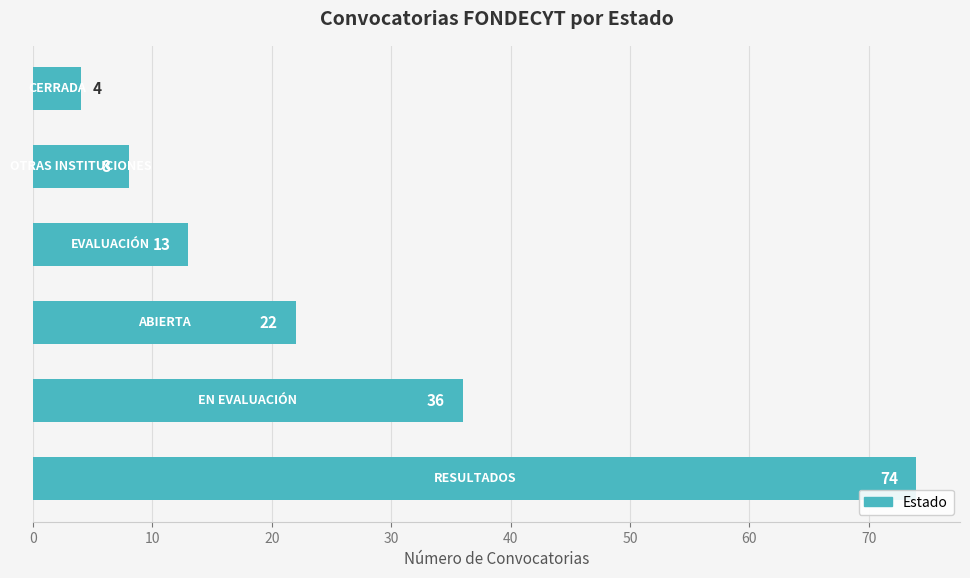

What is the sum of all values?

157